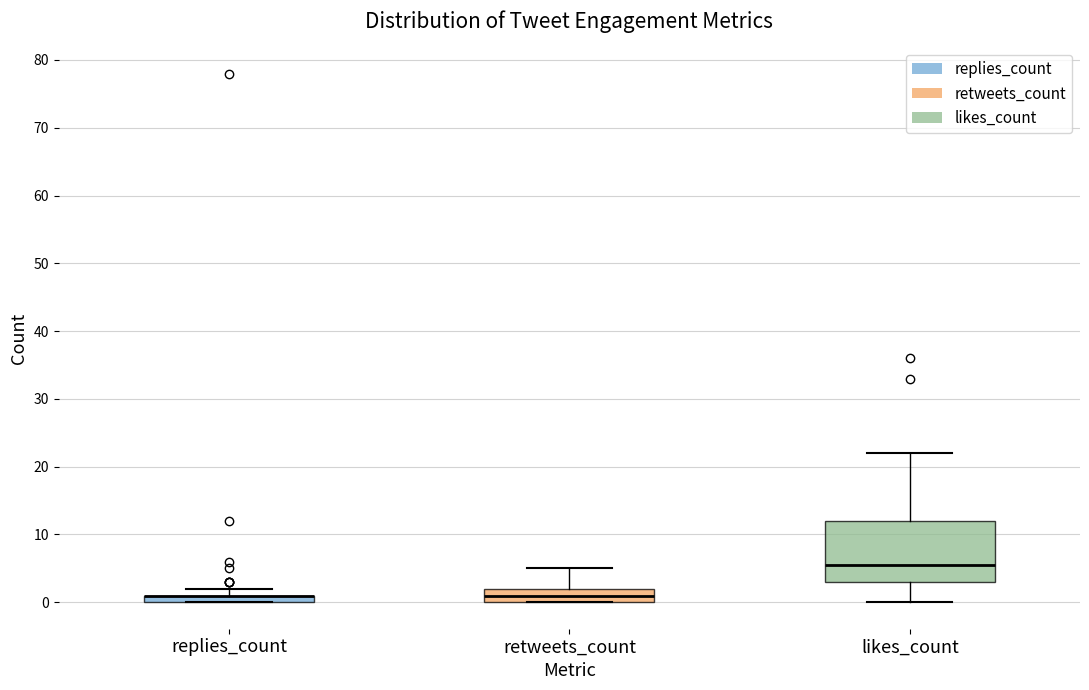

Comparing the boxes themselves (not the whiskers), which one is the tallest?

likes_count